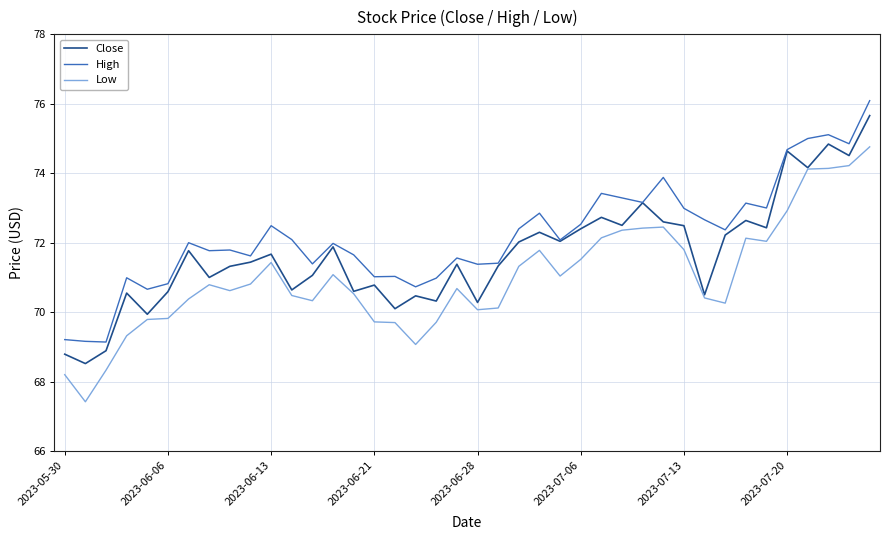

True or false: Low and High intersect in this chart.

False